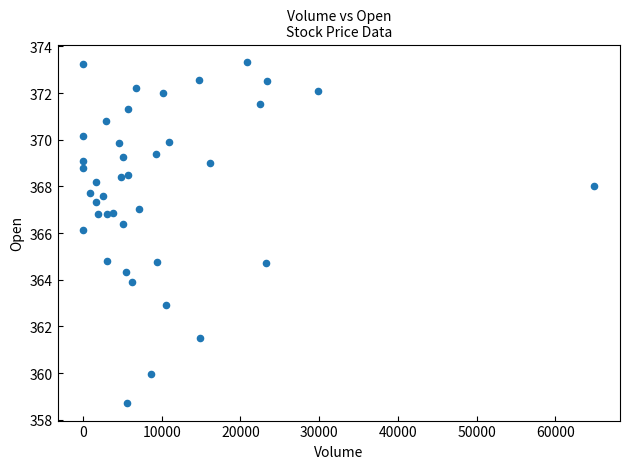

What is the range of X values (max minus min)?

64982.0